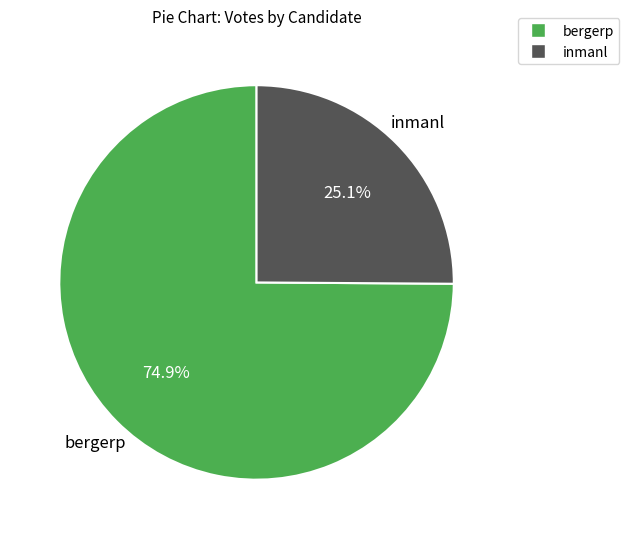

To the nearest percent, what is the combined percentage of inmanl and bergerp?

100%